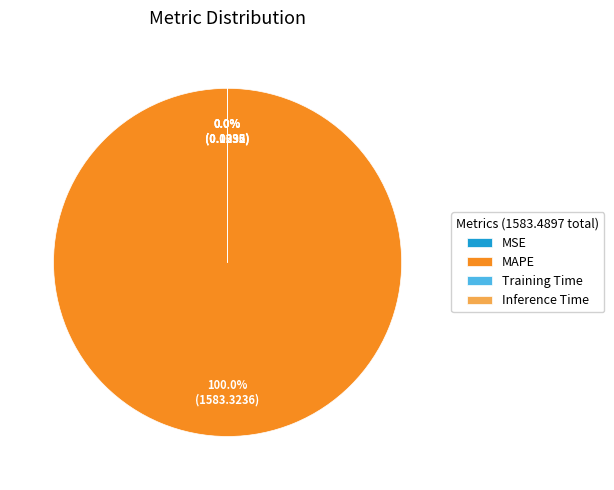

What is the largest slice in the pie chart?

MAPE